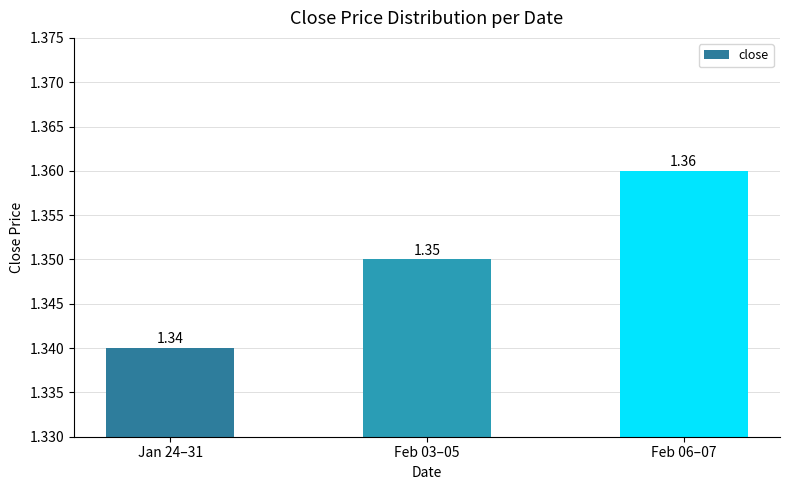

Approximately how many times larger is the value at Feb 03–05 compared to Feb 06–07?

1.0